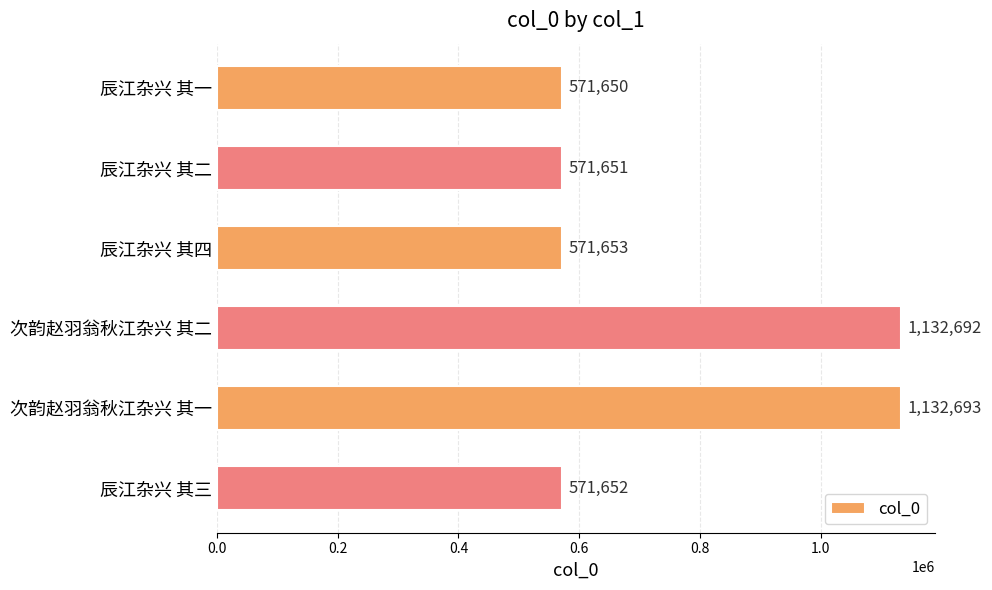

What is the label of the 6th bar from the top?

辰江杂兴 其三